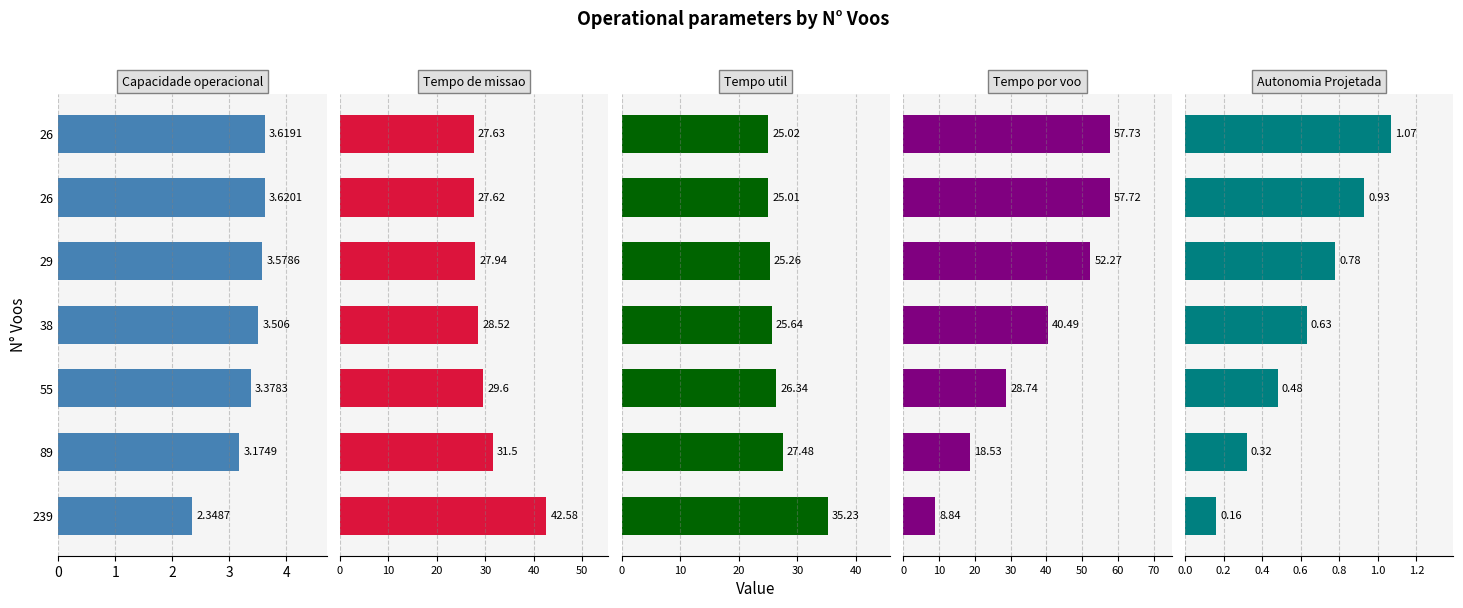

Which series has the largest total across all categories?

Tempo por voo [min]